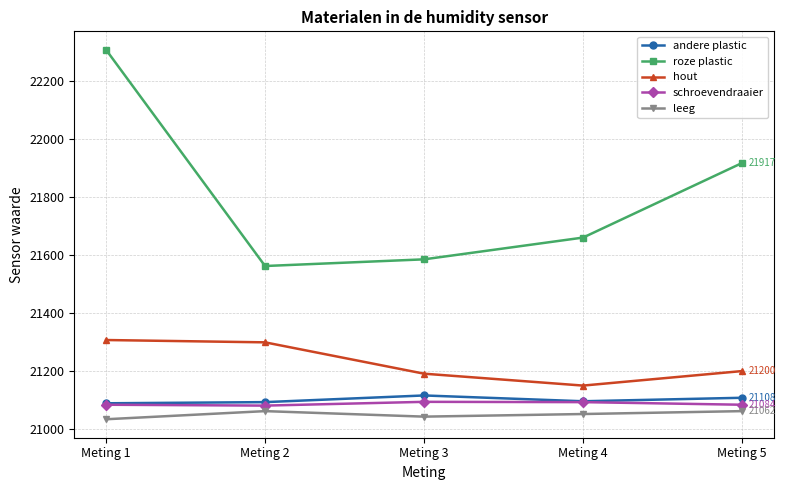

Is it true that leeg equals 21062 at Meting 2?

True